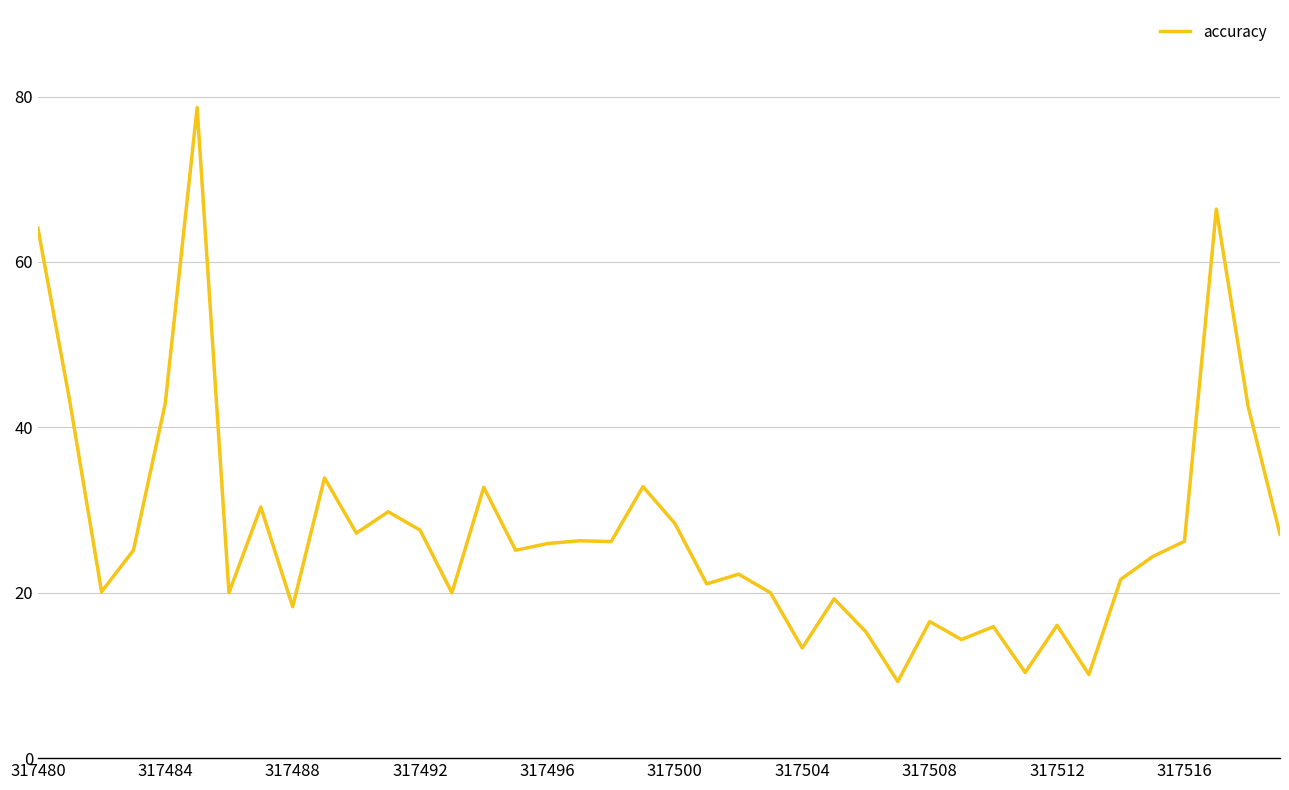

What is the smallest value displayed?

9.3